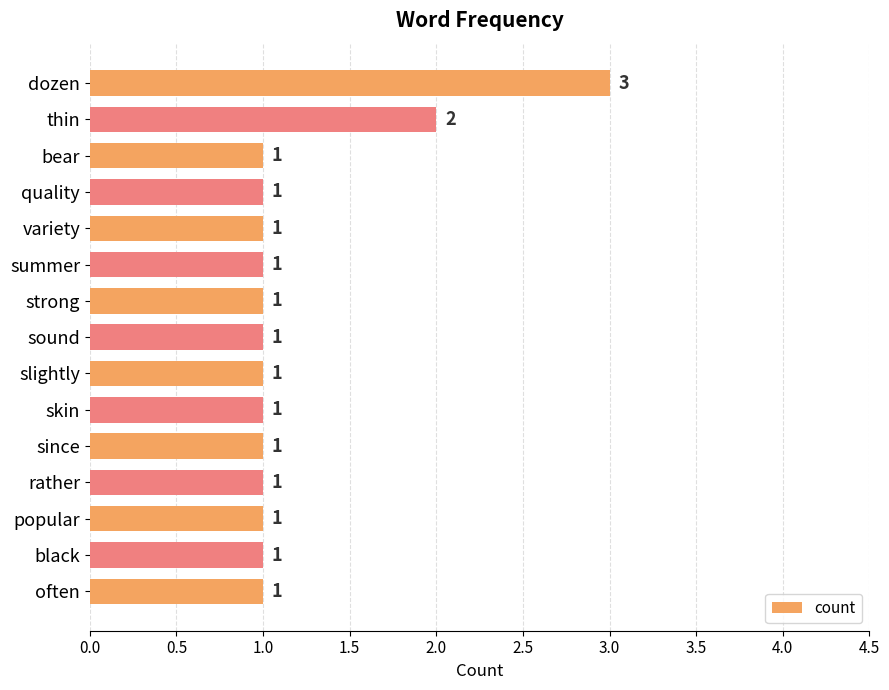

What is the ratio of the value at slightly to the value at thin?

0.5